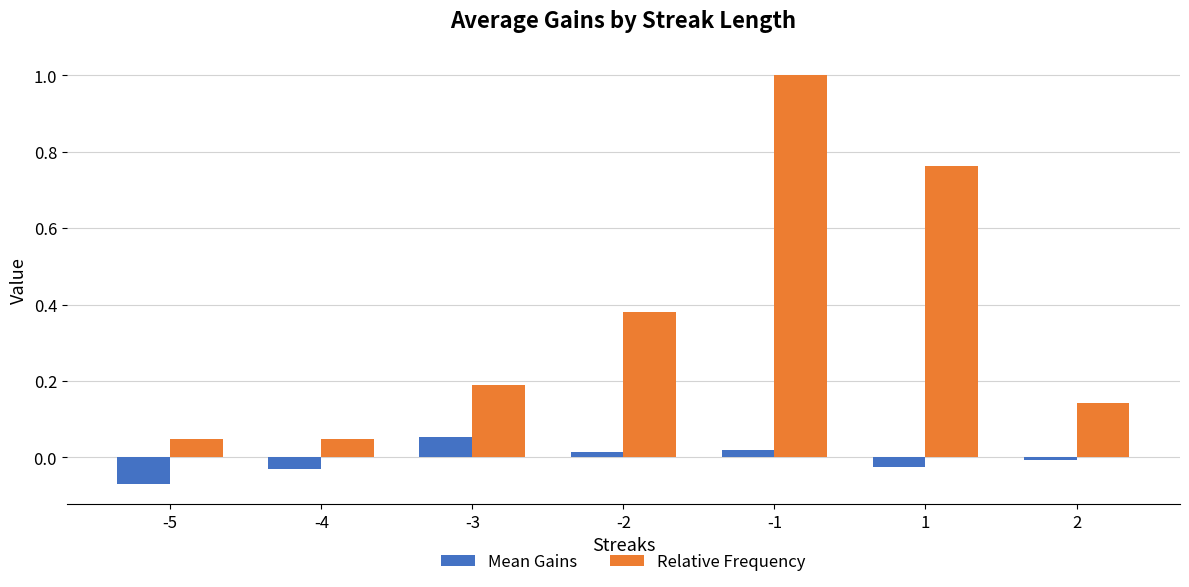

What is the maximum value for Relative Frequency?

1.0